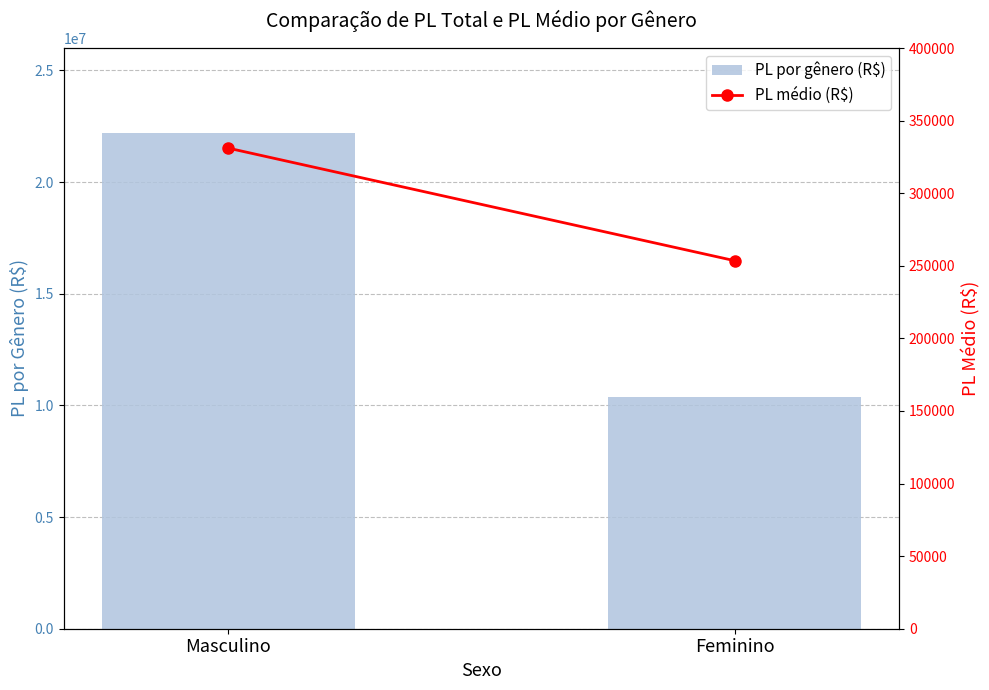

Between Masculino and Feminino, which series saw the biggest shift?

PL por gênero (R$)